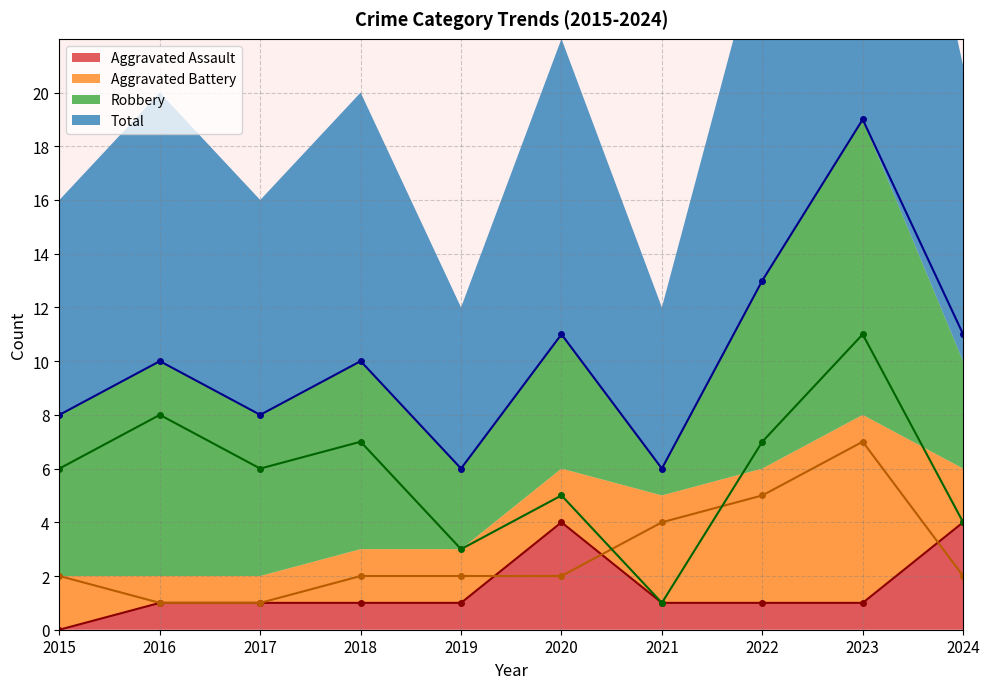

At which category is the sum across all series the highest?

2023